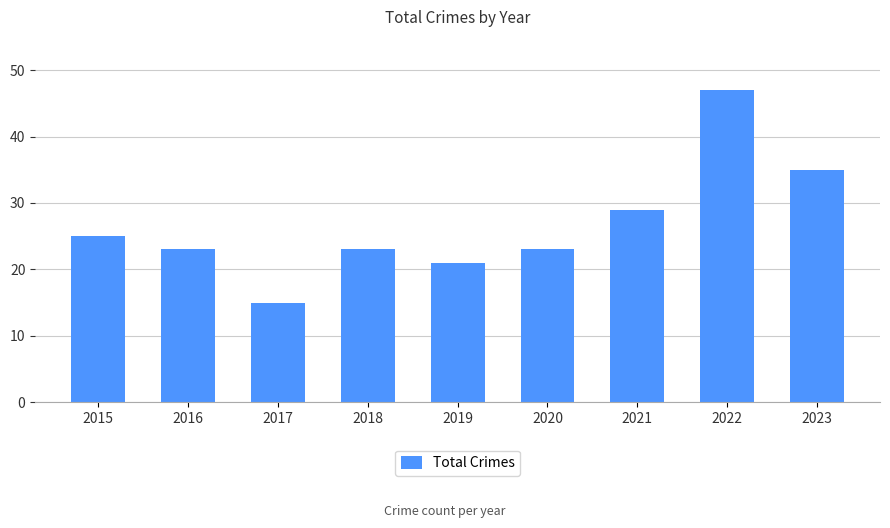

What is the minimum value shown in the chart?

15